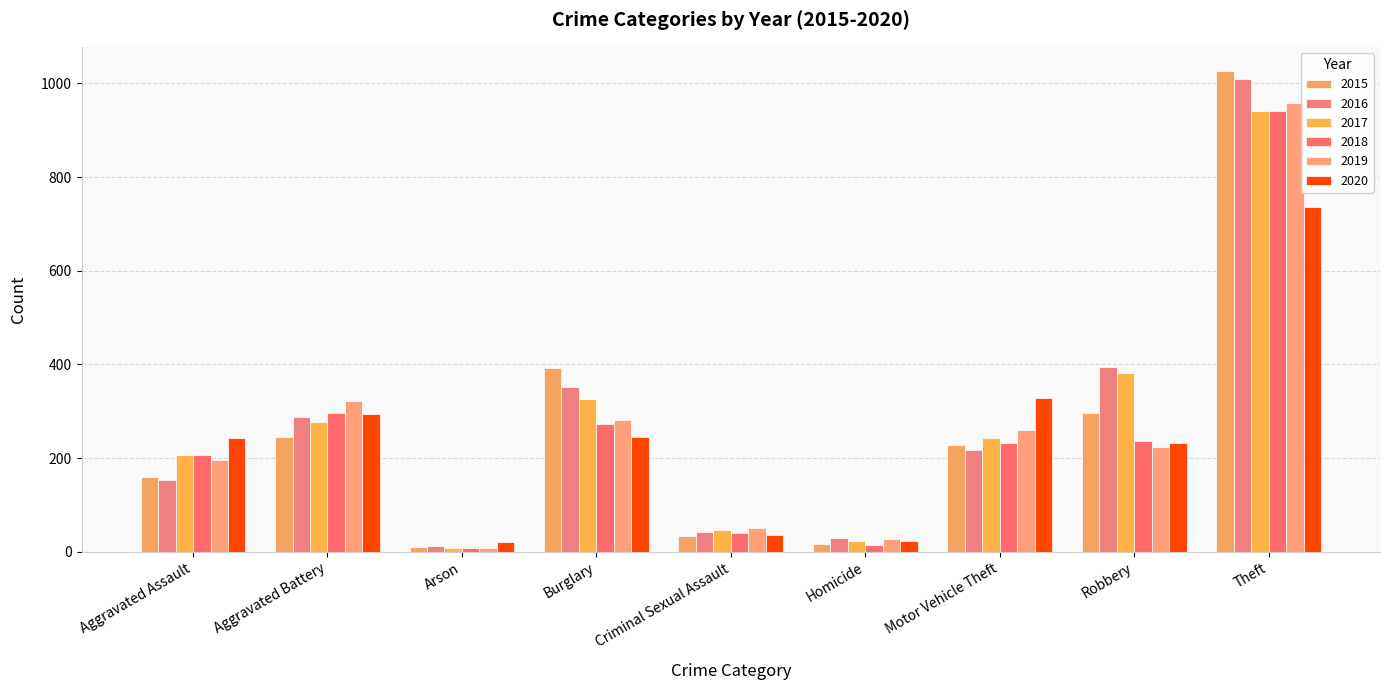

What is the approximate value of 2015 at Robbery, to the nearest 100?

300